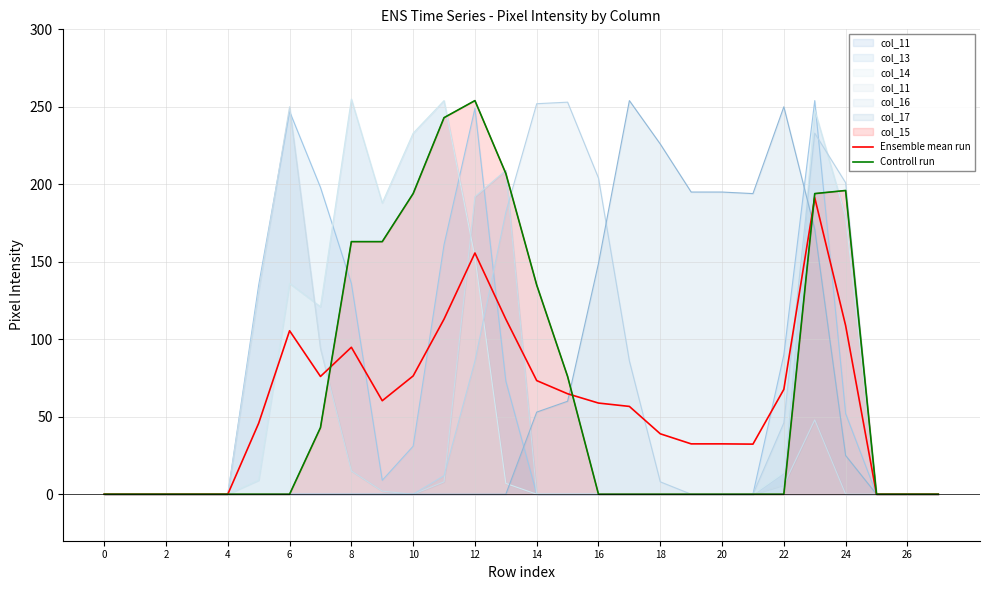

How many intersections are there between Controll run and Ensemble mean run?

3